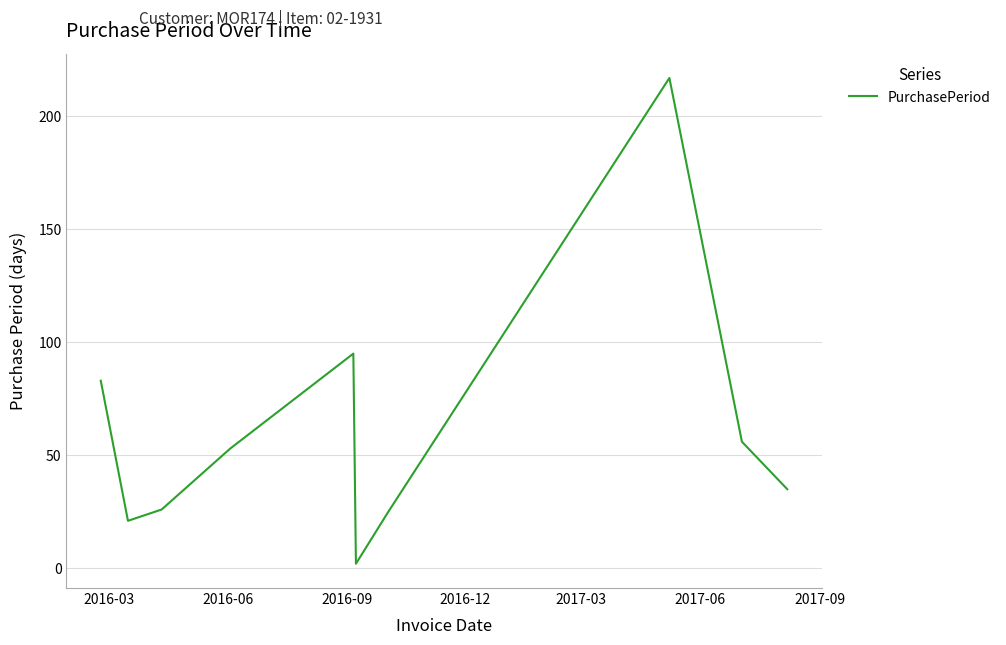

What is the greatest value displayed?

217